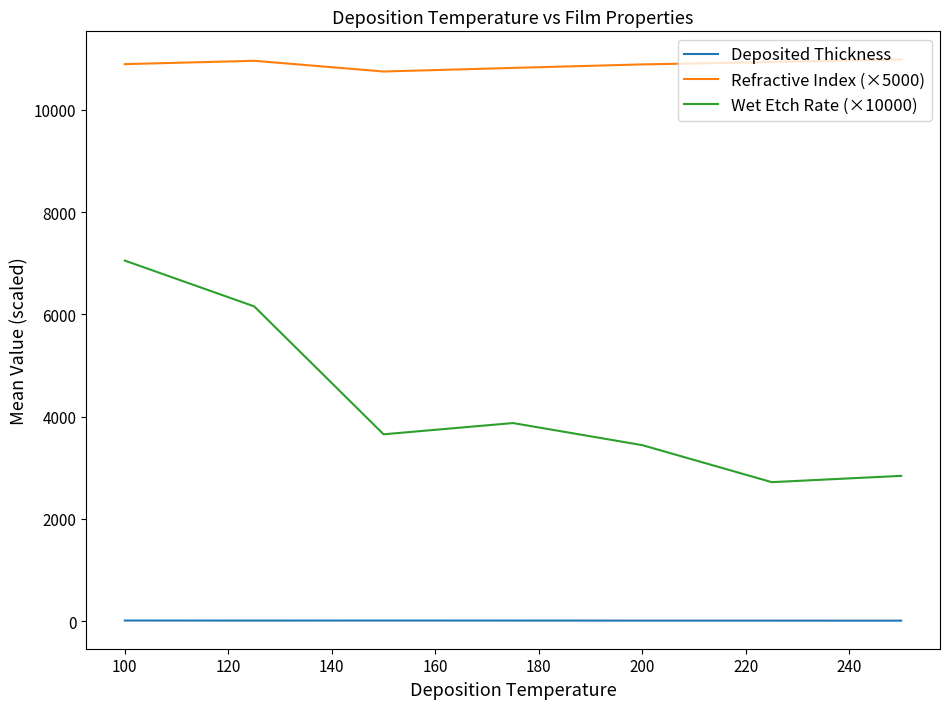

Rank the series by their maximum value, from lowest to highest.

Deposited Thickness, Wet Etch Rate (×10000), Refractive Index (×5000)